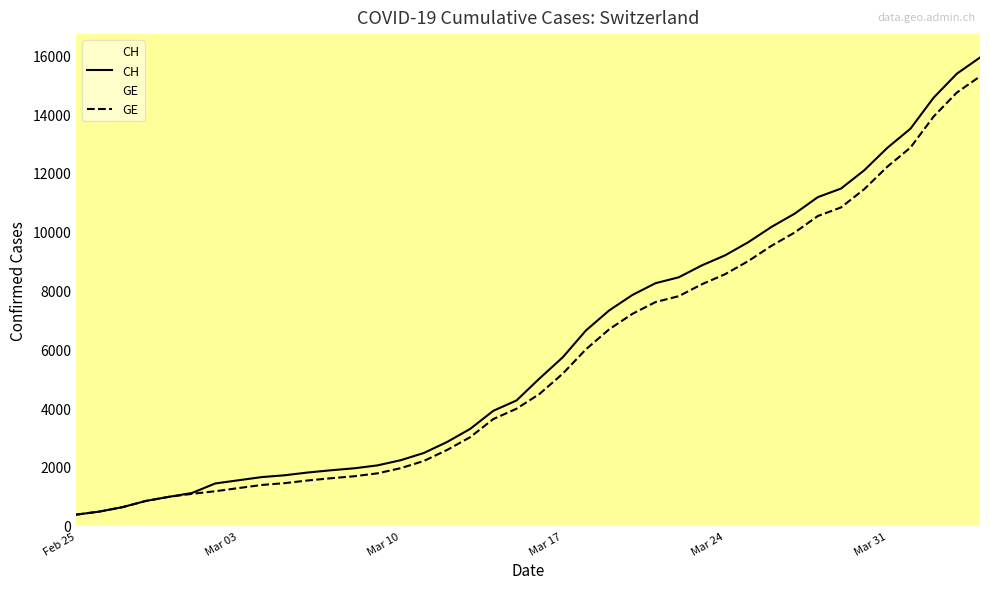

Which series has the largest total across all categories?

CH